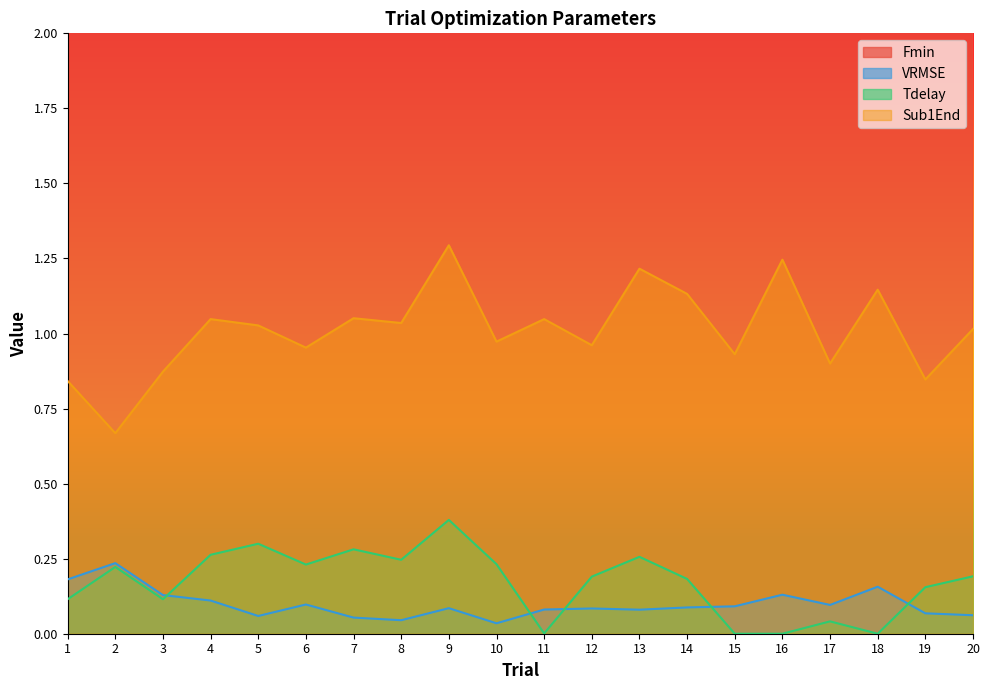

What is the lowest value of the Sub1End series?

0.7